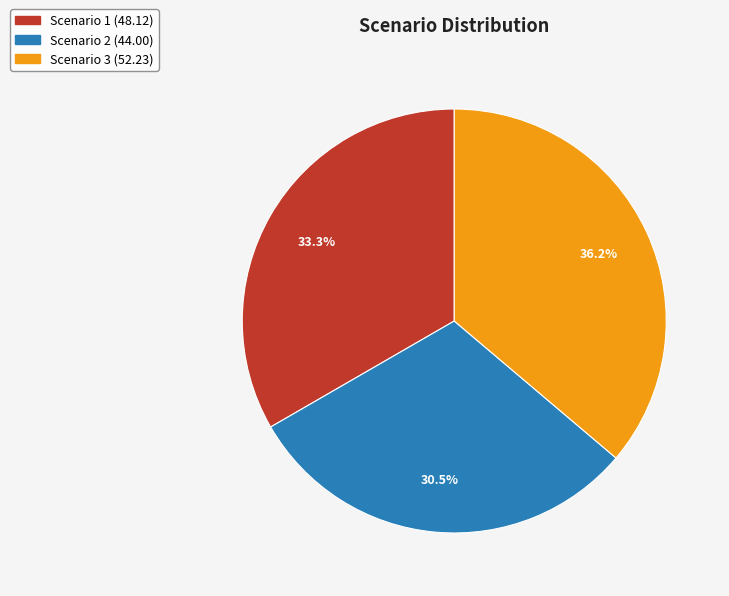

What is the total percentage of Scenario 3 and Scenario 2?

66.7%